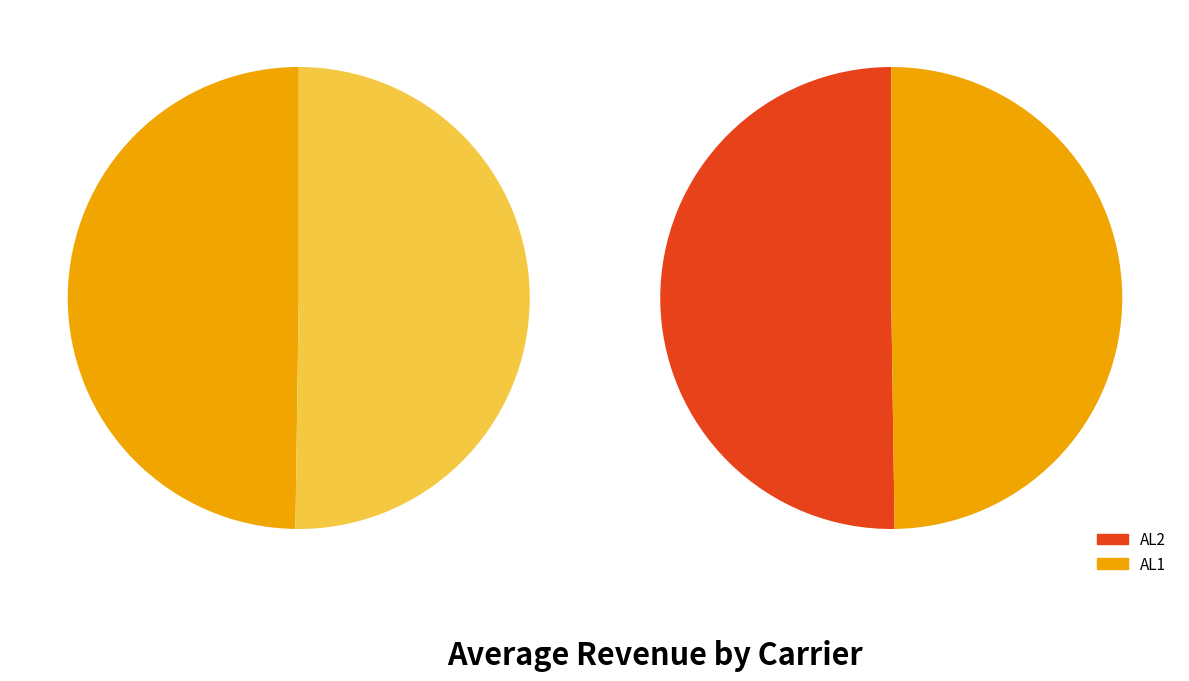

Rank the categories by value from lowest to highest.

AL1, AL2